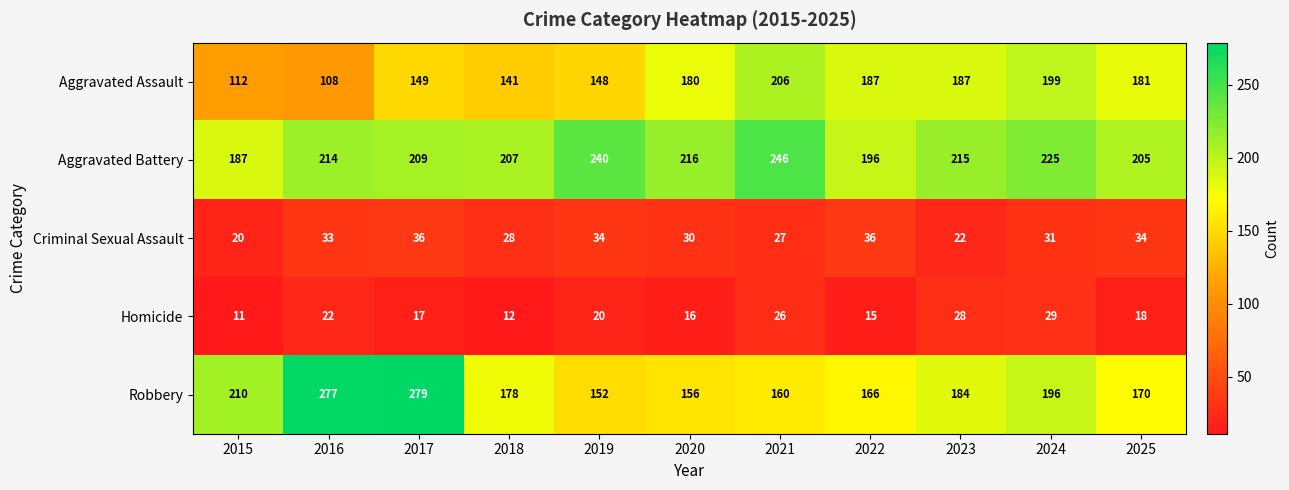

Rank the series at 2017 from highest to lowest value.

Robbery, Aggravated Battery, Aggravated Assault, Criminal Sexual Assault, Homicide